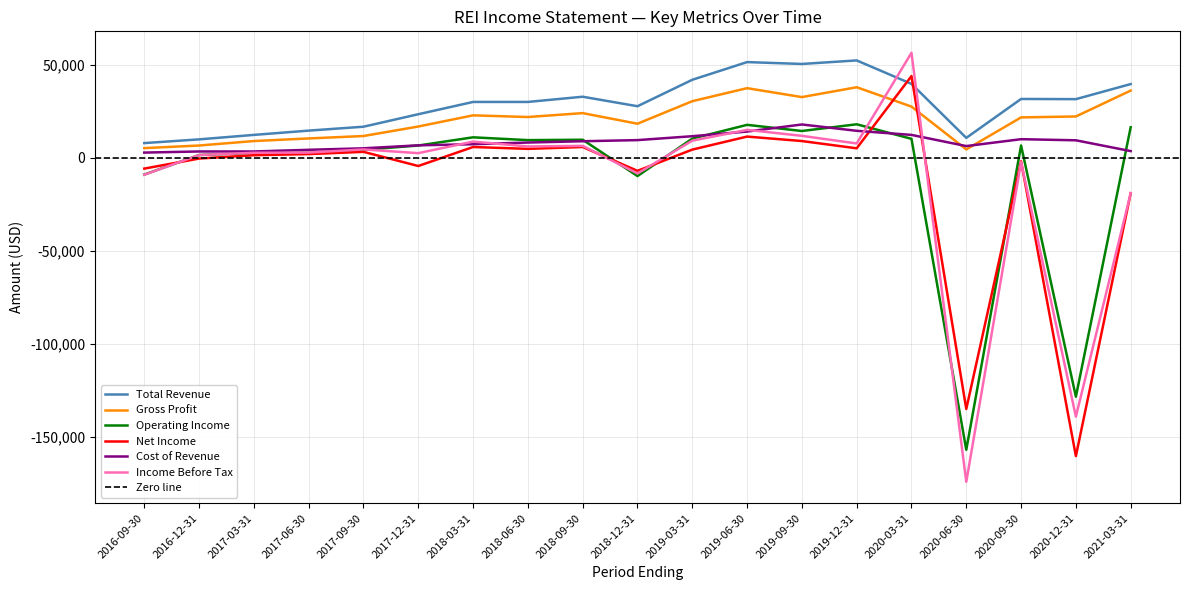

What is the maximum value for Total Revenue?

52200